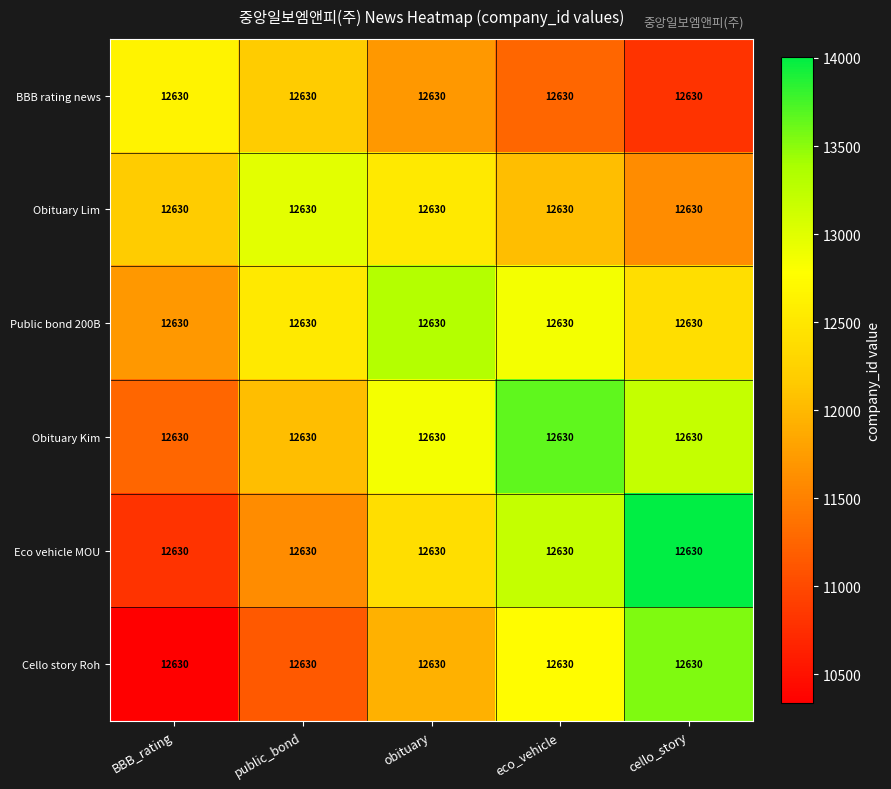

What is the approximate value of Eco vehicle MOU at obituary?

12400.4